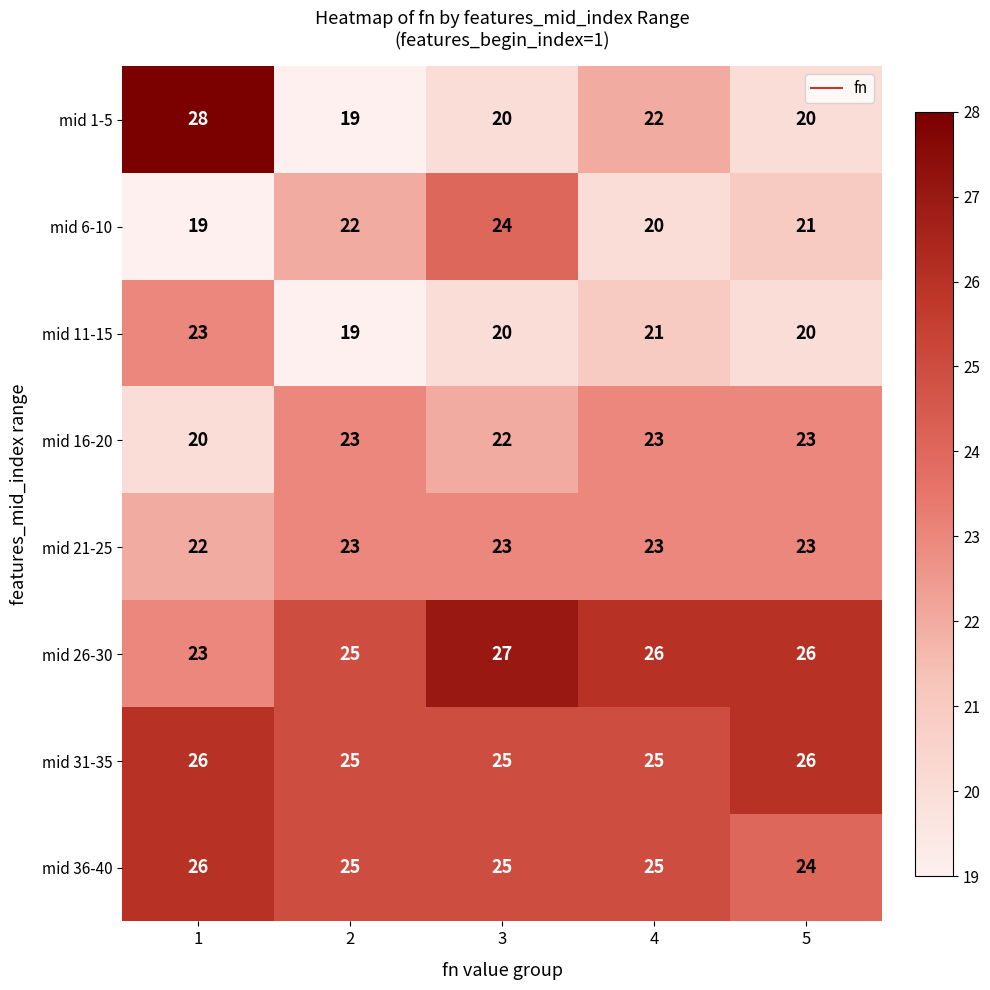

What is the spread (max minus min) of values at 2?

6